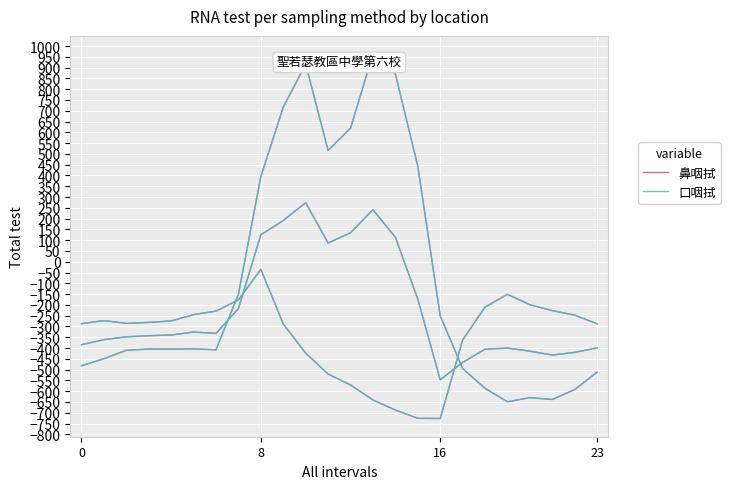

How many lines are shown in the chart?

2